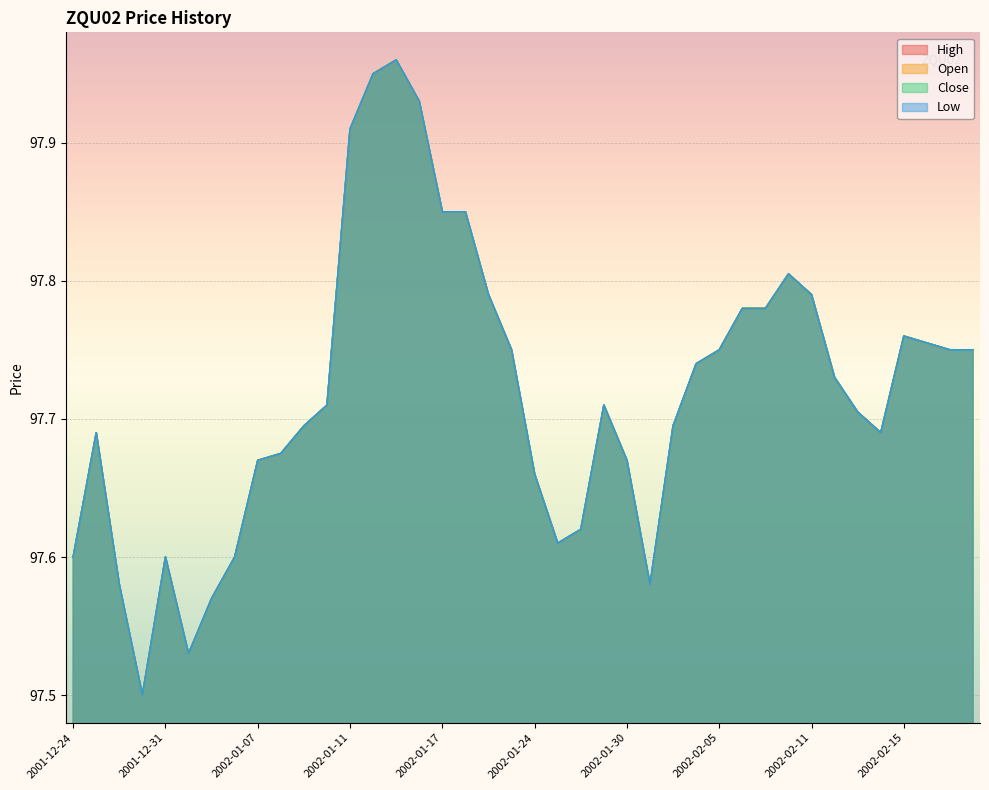

The value of High at 2001-12-28 is 134.0. True or false?

False